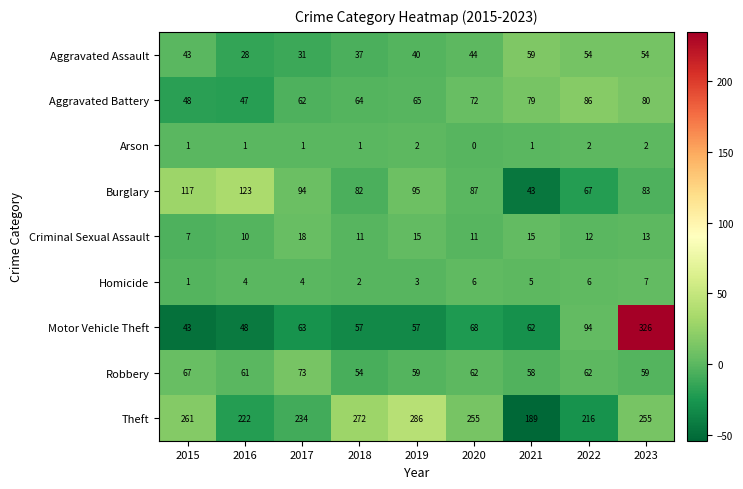

At which label is Motor Vehicle Theft closest to 184?

2022